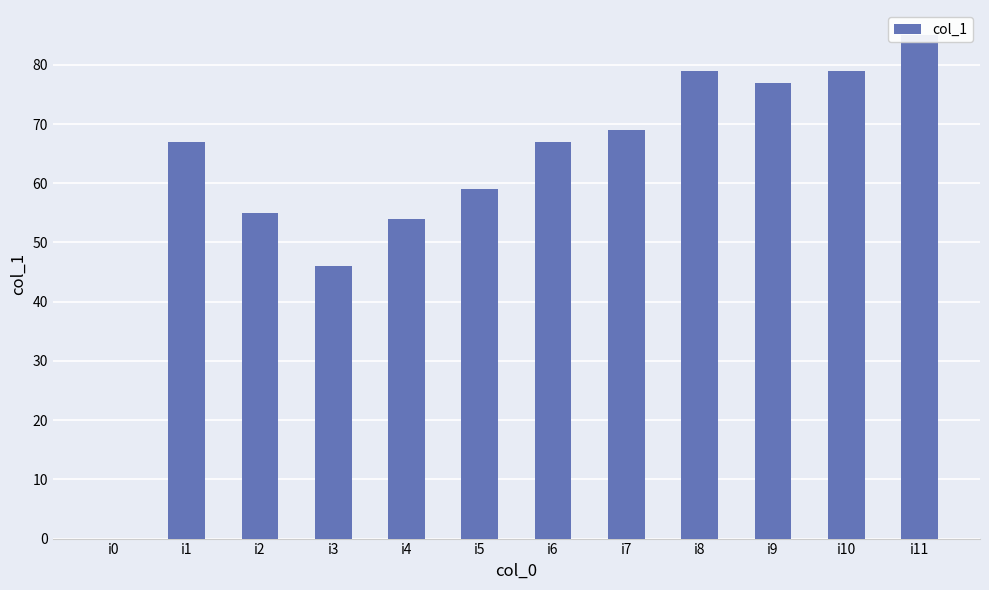

What is the difference between the maximum and minimum values?

85